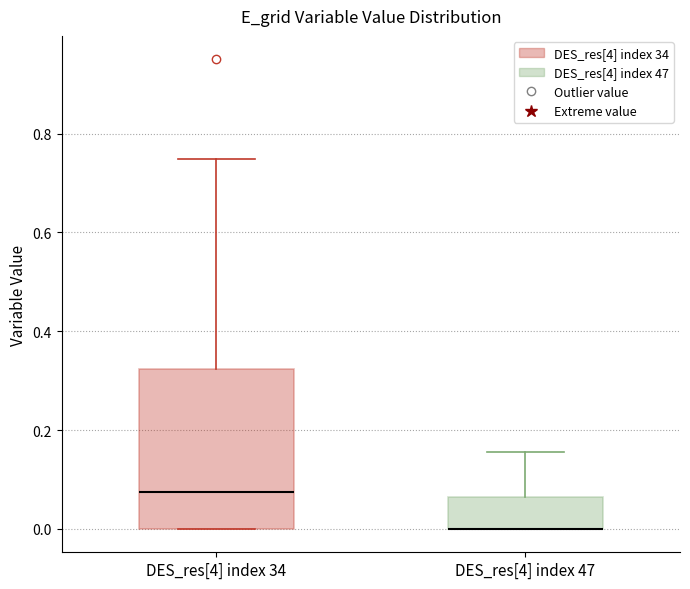

Reading left to right, read every box against the y-axis: the position of its median line, the range the box covers, and the ends of its whiskers. The values are not printed on the chart, so give them approximately, as read against the axis.

DES_res[4] index 34: median 0.08, box 0.00 to 0.32, whiskers 0.00 to 0.74
DES_res[4] index 47: median 0.00 (drawn on the box's lower edge), box 0.00 to 0.06, whiskers 0.00 to 0.16